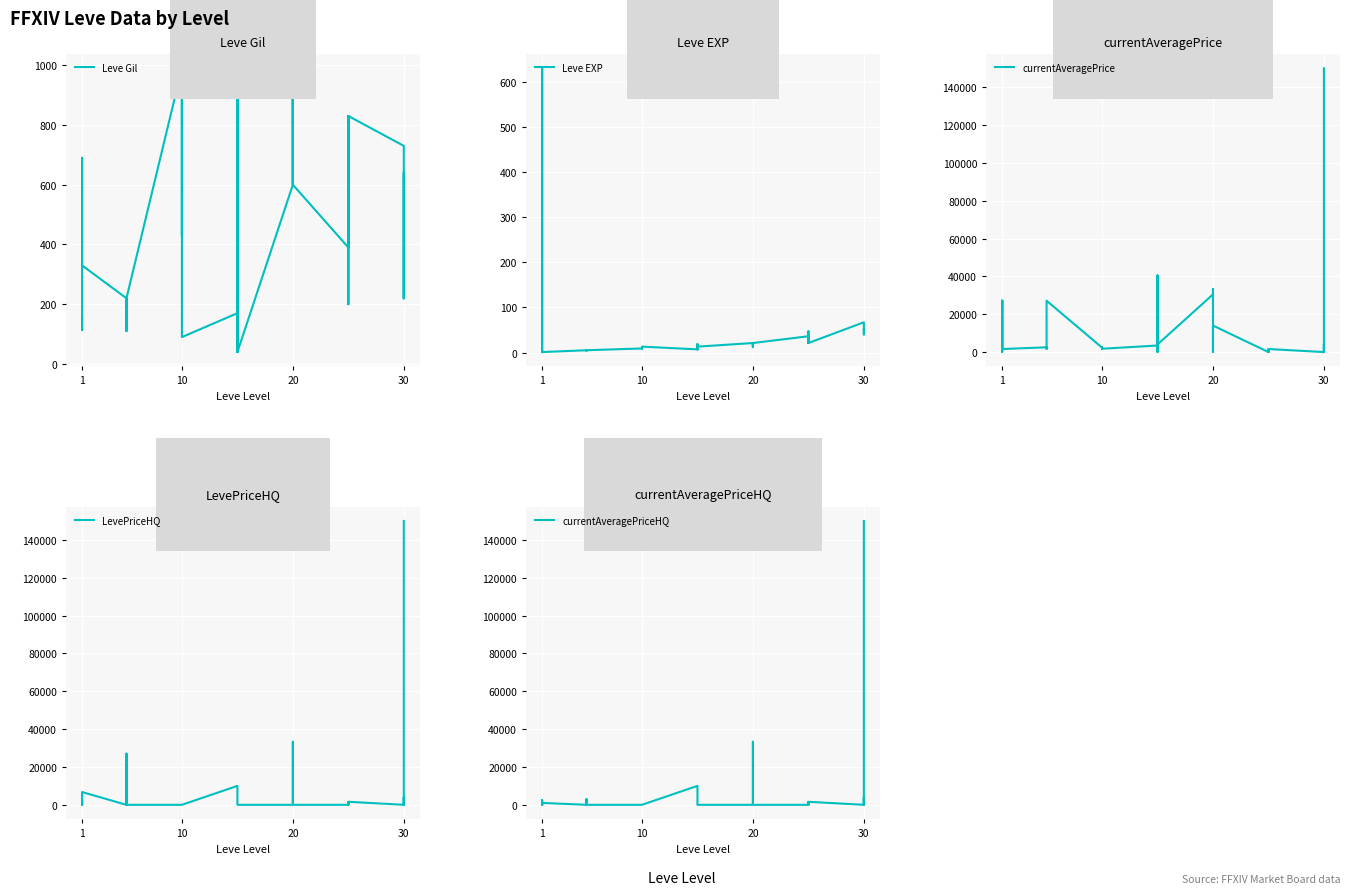

How many lines are shown in the chart?

5